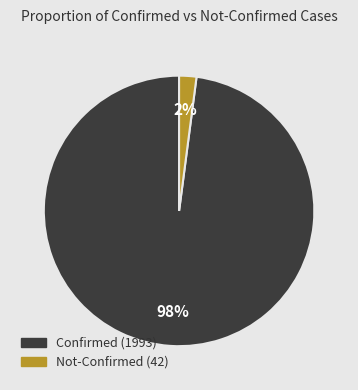

To the nearest percent, what is the average slice percentage?

50%